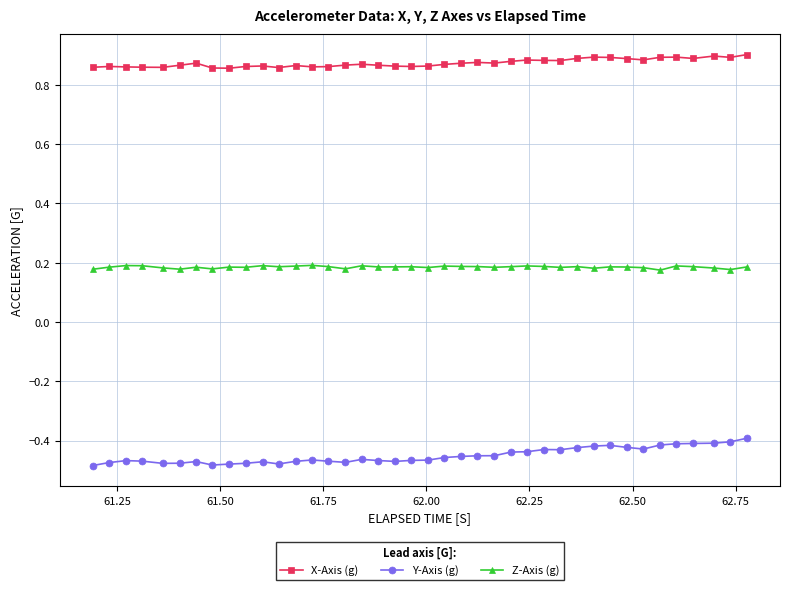

True or false: Y-Axis (g) and Z-Axis (g) intersect in this chart.

False